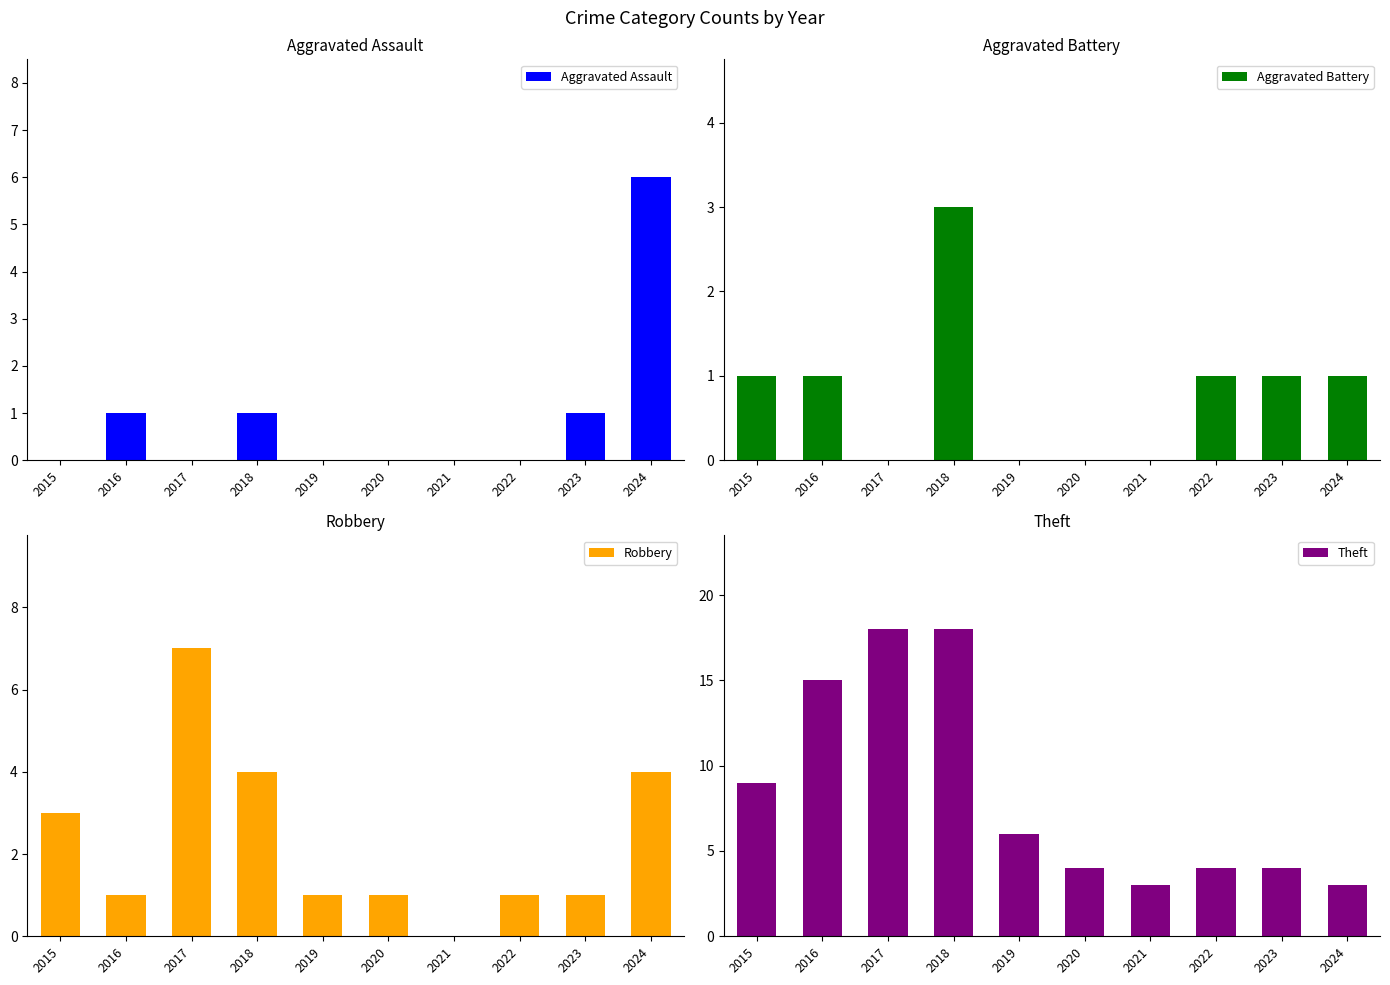

How many data points in Theft are less than 6?

5